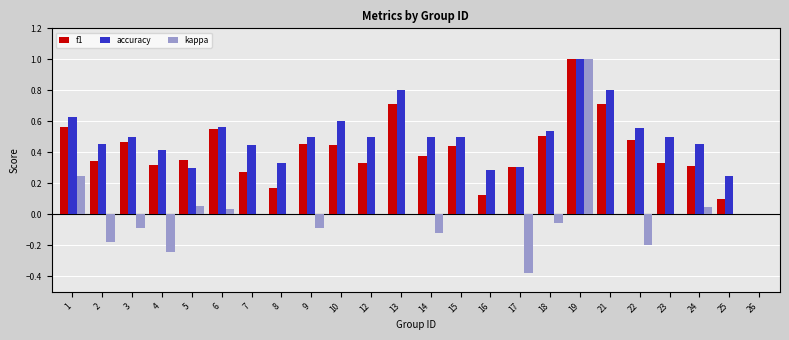

At which category is the sum across all series the highest?

19